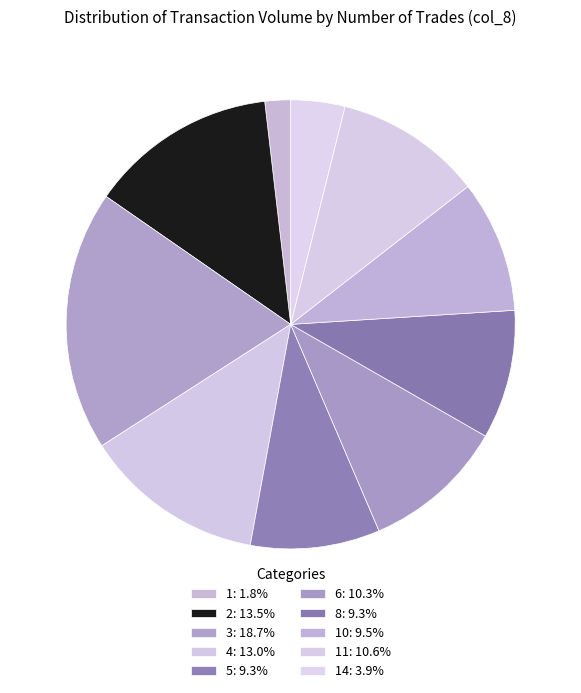

Count the number of slices in the pie.

10